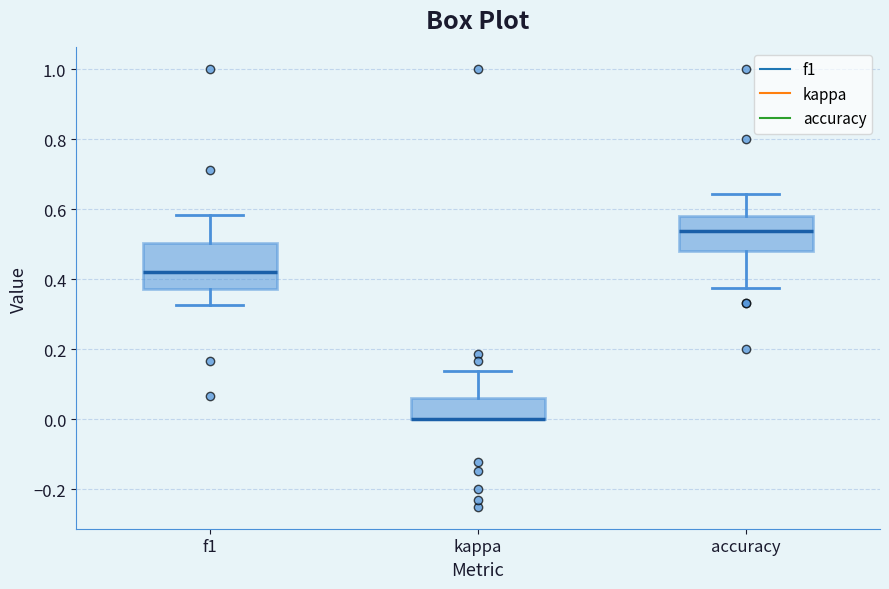

Reading left to right, transcribe this box plot: for each box, give where its median line is, the range the box spans, and where its two whiskers end, as read against the y-axis. The values are not printed on the chart, so give them approximately, as read against the axis.

f1: median 0.42, box 0.38 to 0.50, whiskers 0.32 to 0.58
kappa: median 0.00 (drawn on the box's lower edge), box 0.00 to 0.06, whiskers 0.00 to 0.14
accuracy: median 0.54, box 0.48 to 0.58, whiskers 0.38 to 0.64